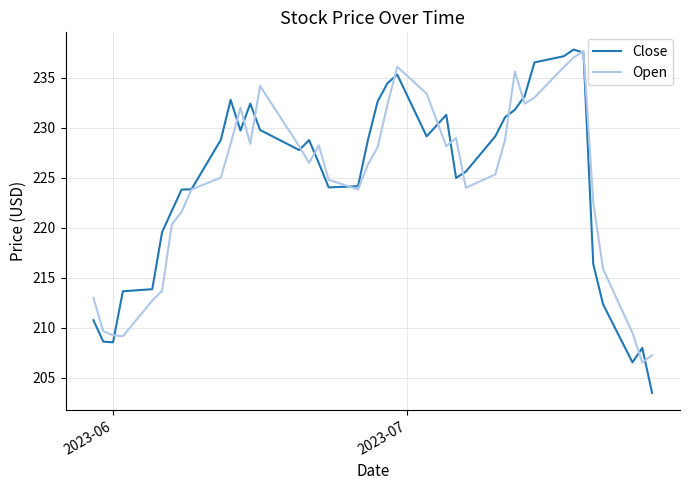

Which series has the largest range (max minus min)?

Close